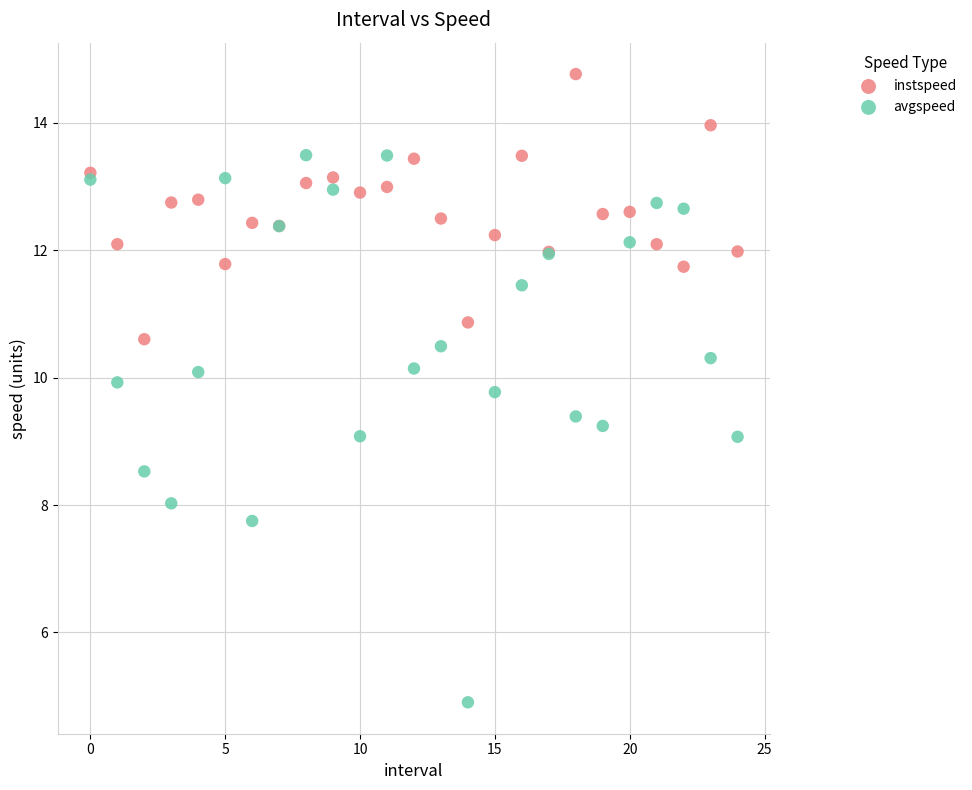

Which series has the widest spread of Y values?

avgspeed